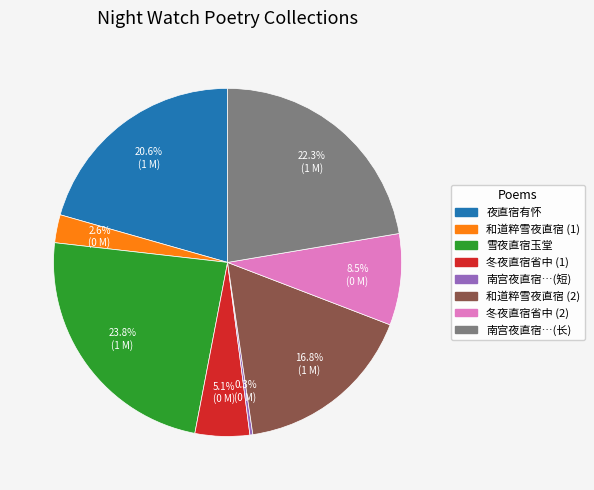

Is there any slice that represents more than half of the pie?

No